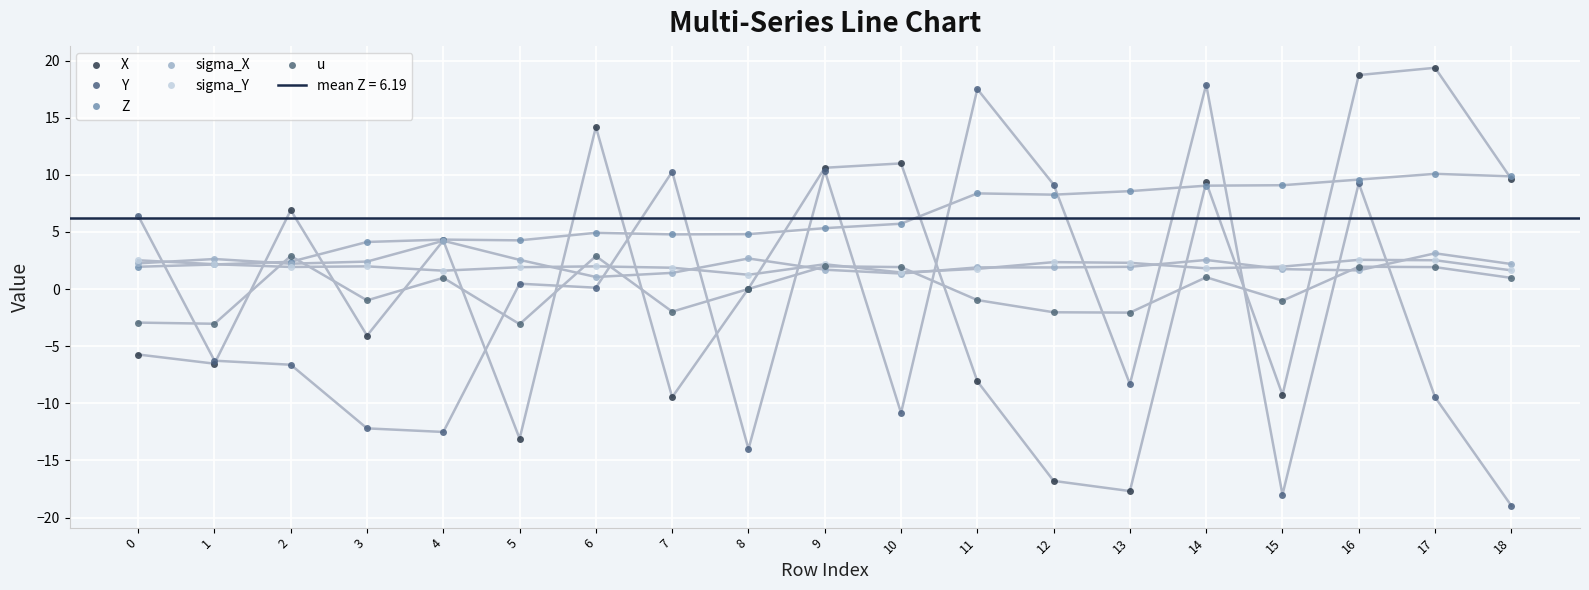

What is the highest value of the Y series?

17.9